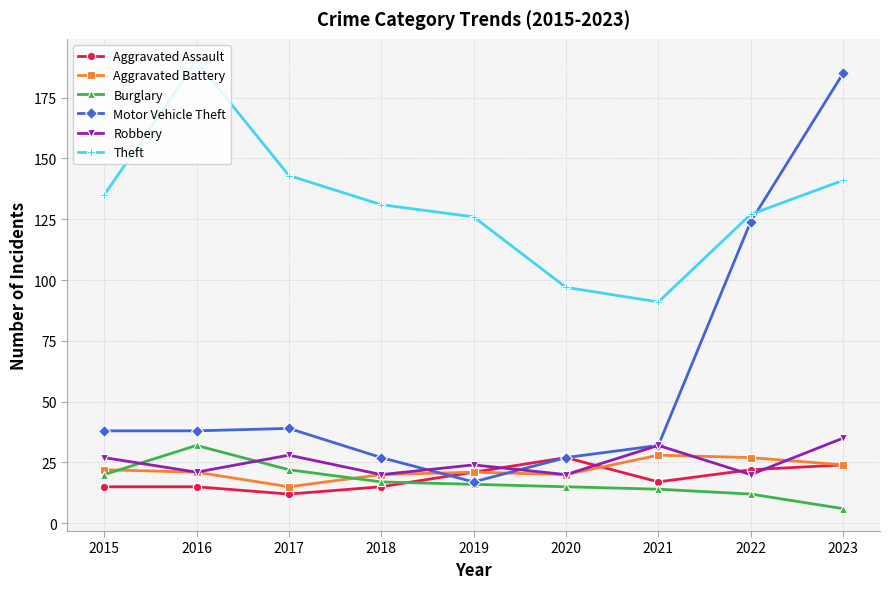

What is the value of the Robbery point at the 4th from the left?

20